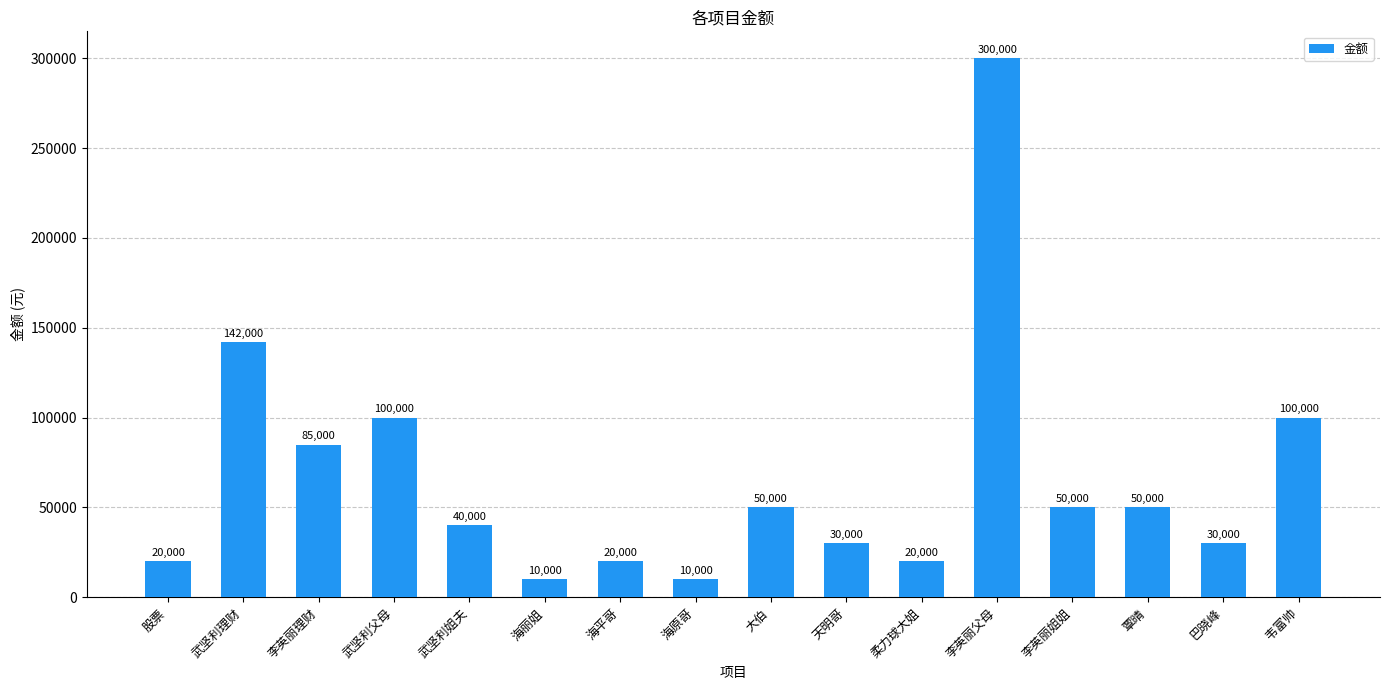

The chart shows a value of 50000 at 覃晴. True or false?

True